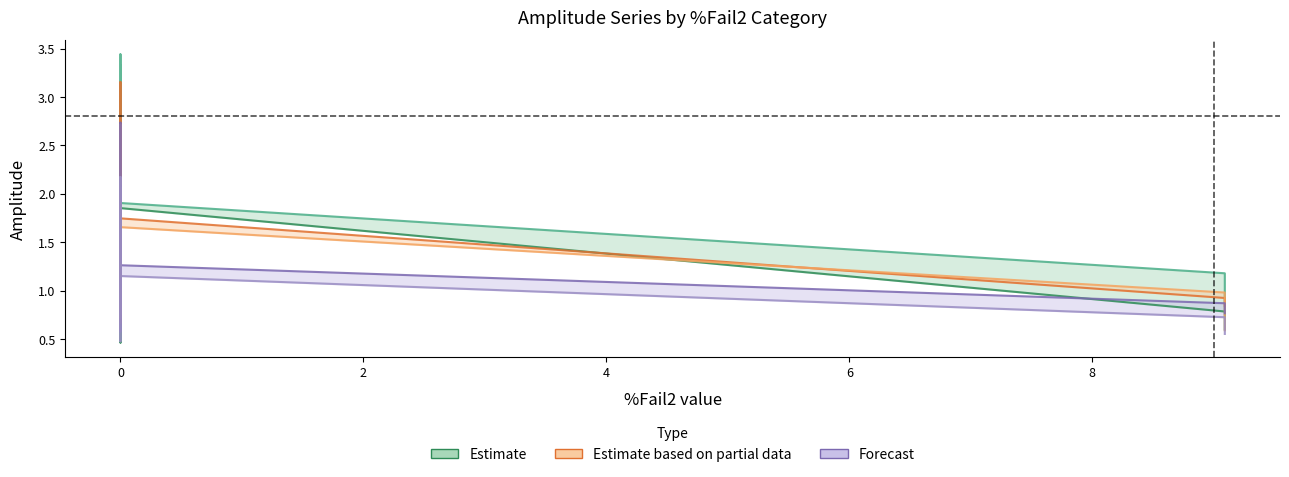

How many intersections are there between Estimate based on partial data and Estimate?

2